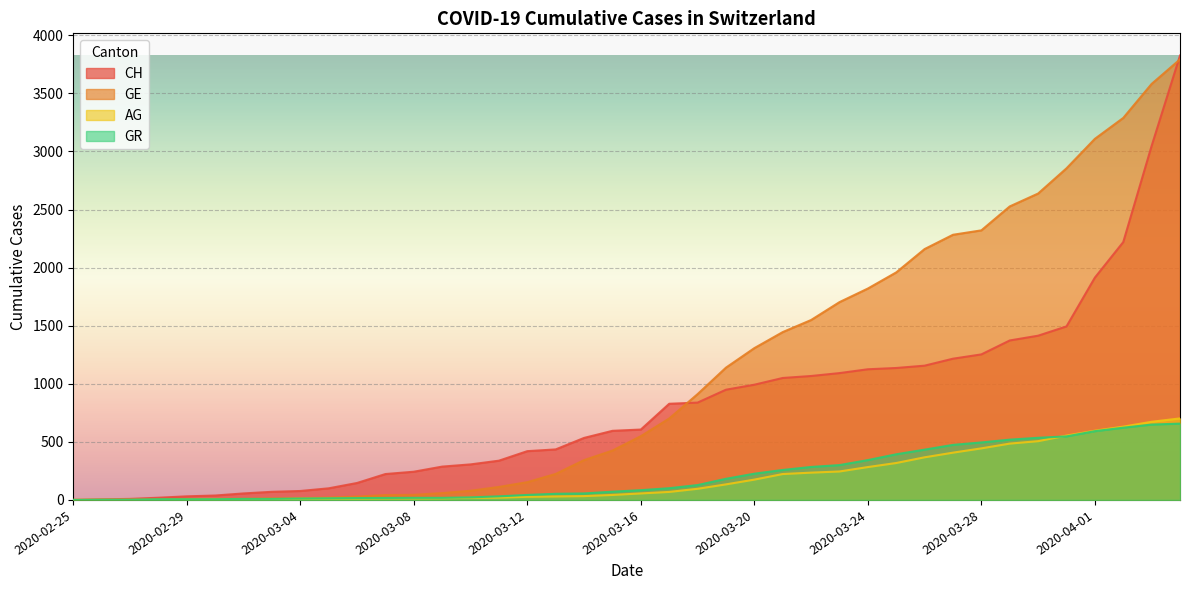

The value of AG at 2020-03-25 is 568. True or false?

False